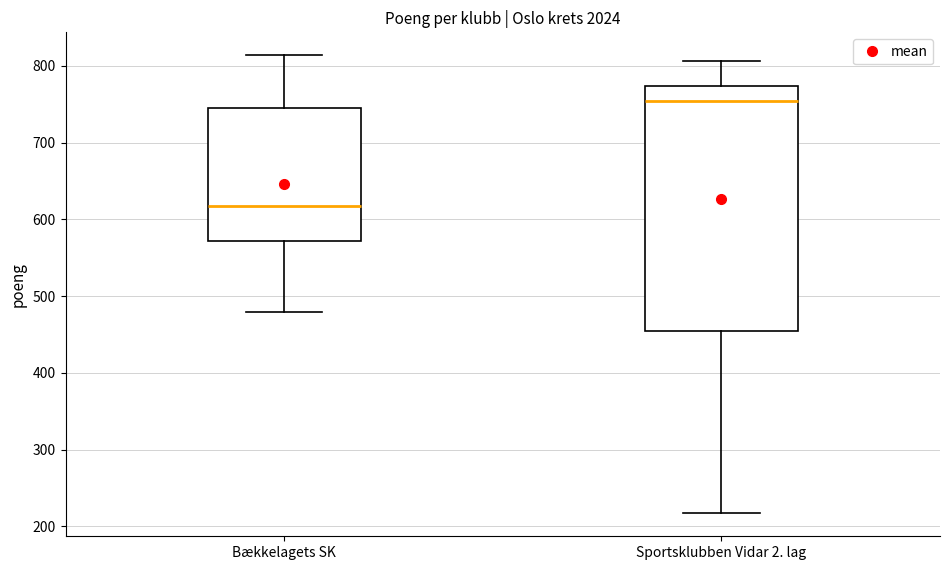

Where does the lower whisker of the box for Bækkelagets SK end on the y-axis? The values are not printed on the chart, so give them approximately, as read against the axis.

480